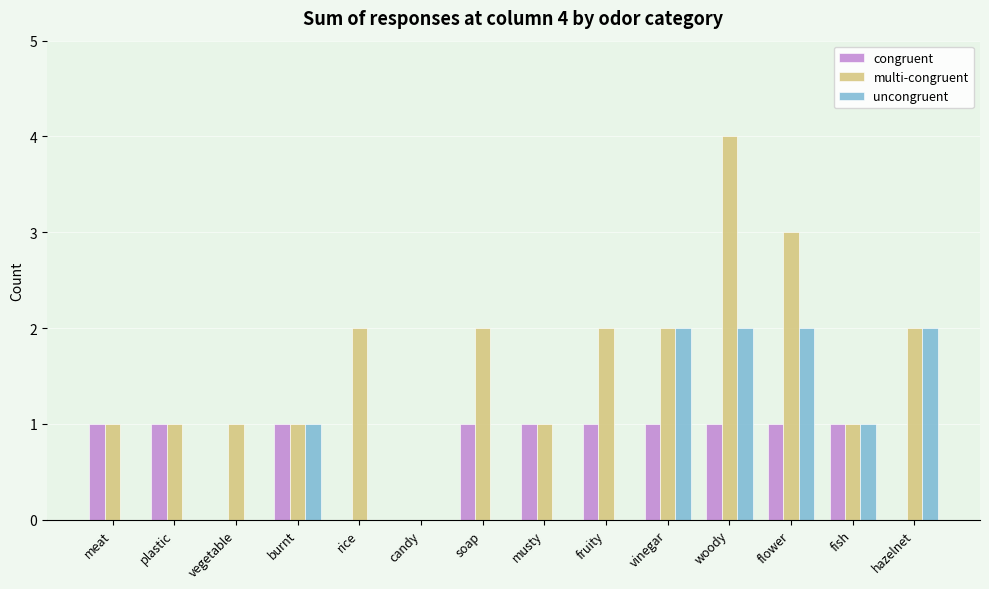

Are the bars horizontal?

No